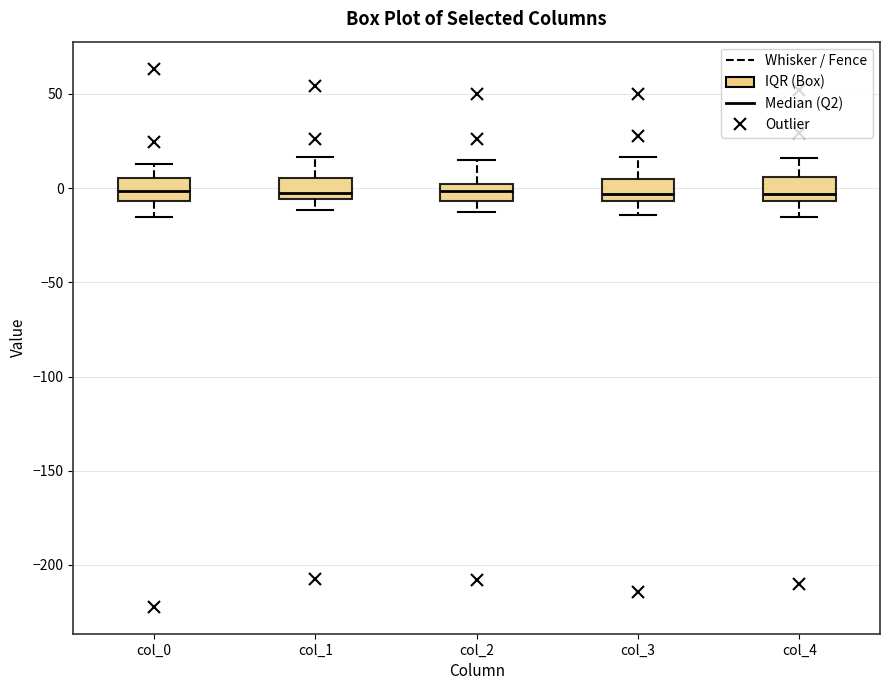

Where is the lower edge of the box for col_3 on the y-axis? The values are not printed on the chart, so give them approximately, as read against the axis.

-5